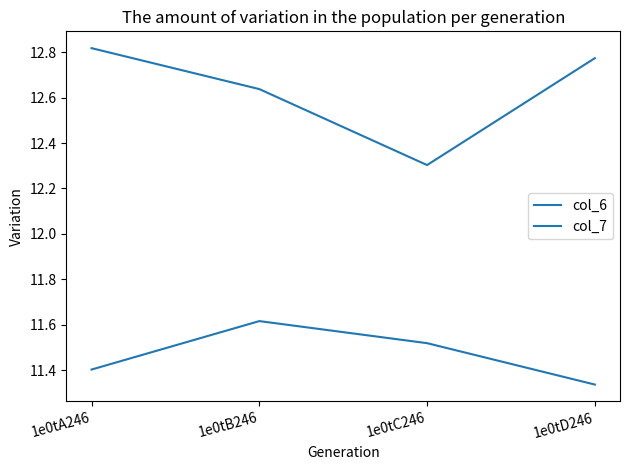

Does the chart display data point markers on the line(s)?

No